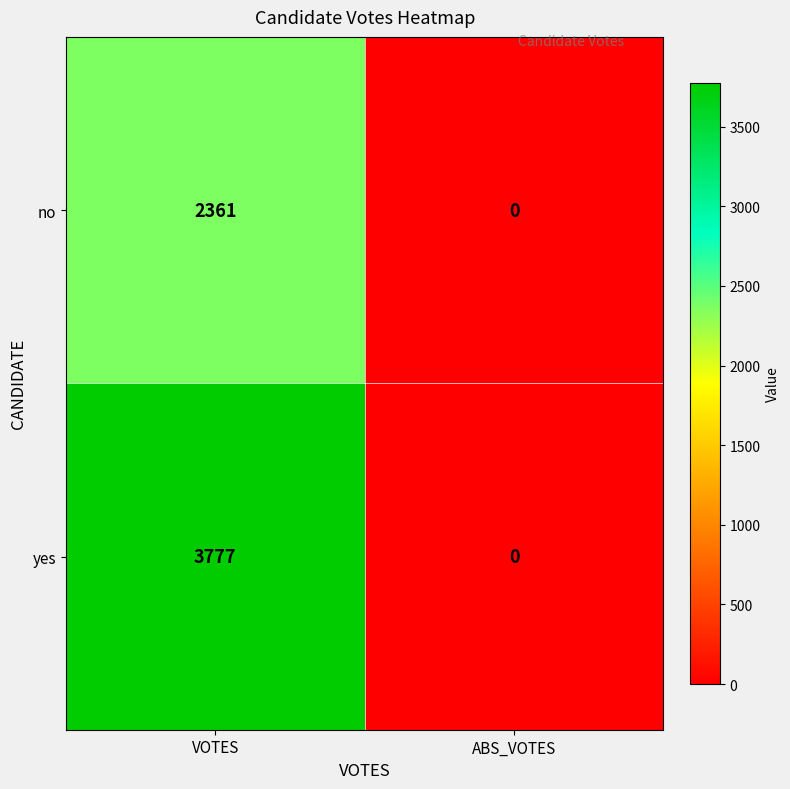

Rank the series by their maximum value, from highest to lowest.

yes, no